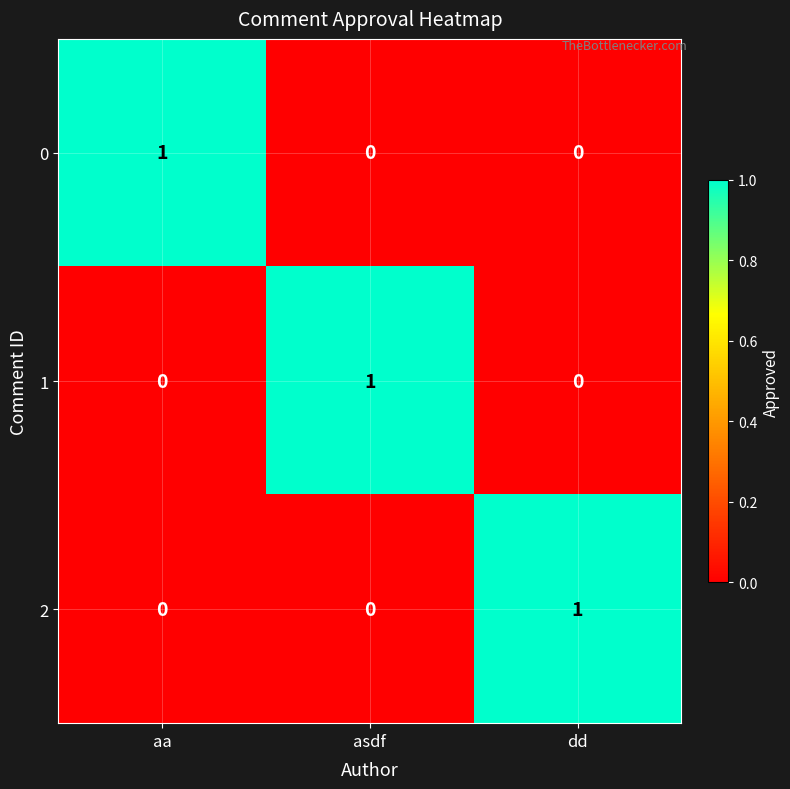

At how many categories does at least one series exceed 0?

3